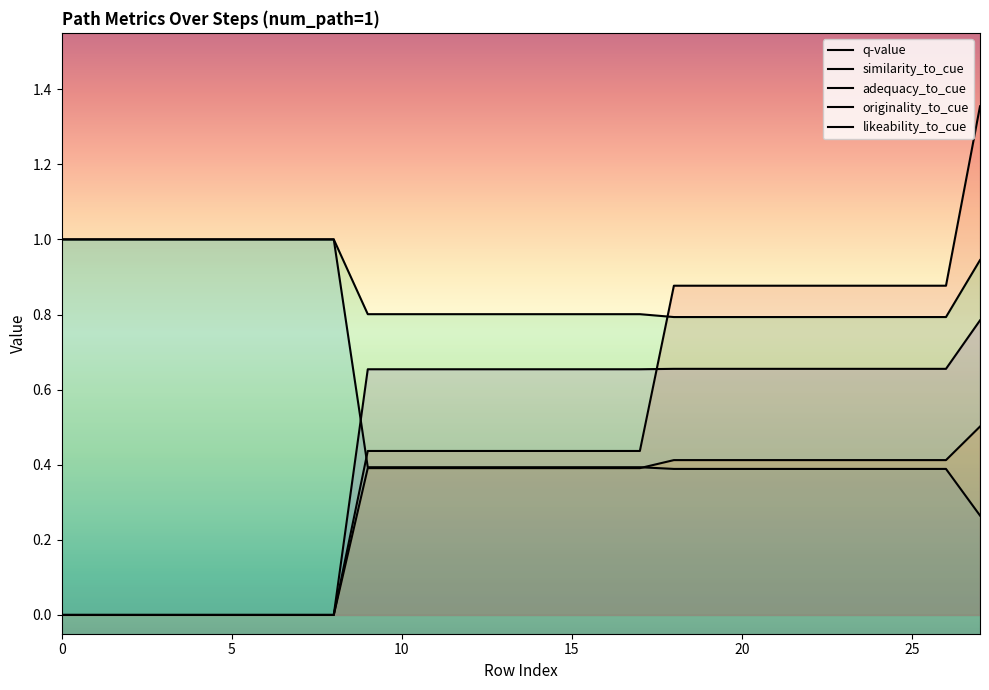

Reading left to right, list all the values displayed in this chart.

q-value: 0.0	0.0	0.0	0.0	0.0	0.0	0.0	0.0	0.0	0.4	0.4	0.4	0.4	0.4	0.4	0.4	0.4	0.4	0.9	0.9	0.9	0.9	0.9	0.9	0.9	0.9	0.9	1.4
similarity_to_cue: 1.0	1.0	1.0	1.0	1.0	1.0	1.0	1.0	1.0	0.4	0.4	0.4	0.4	0.4	0.4	0.4	0.4	0.4	0.4	0.4	0.4	0.4	0.4	0.4	0.4	0.4	0.4	0.3
adequacy_to_cue: 1.0	1.0	1.0	1.0	1.0	1.0	1.0	1.0	1.0	0.8	0.8	0.8	0.8	0.8	0.8	0.8	0.8	0.8	0.8	0.8	0.8	0.8	0.8	0.8	0.8	0.8	0.8	0.9
originality_to_cue: 0.0	0.0	0.0	0.0	0.0	0.0	0.0	0.0	0.0	0.4	0.4	0.4	0.4	0.4	0.4	0.4	0.4	0.4	0.4	0.4	0.4	0.4	0.4	0.4	0.4	0.4	0.4	0.5
likeability_to_cue: 0.0	0.0	0.0	0.0	0.0	0.0	0.0	0.0	0.0	0.7	0.7	0.7	0.7	0.7	0.7	0.7	0.7	0.7	0.7	0.7	0.7	0.7	0.7	0.7	0.7	0.7	0.7	0.8